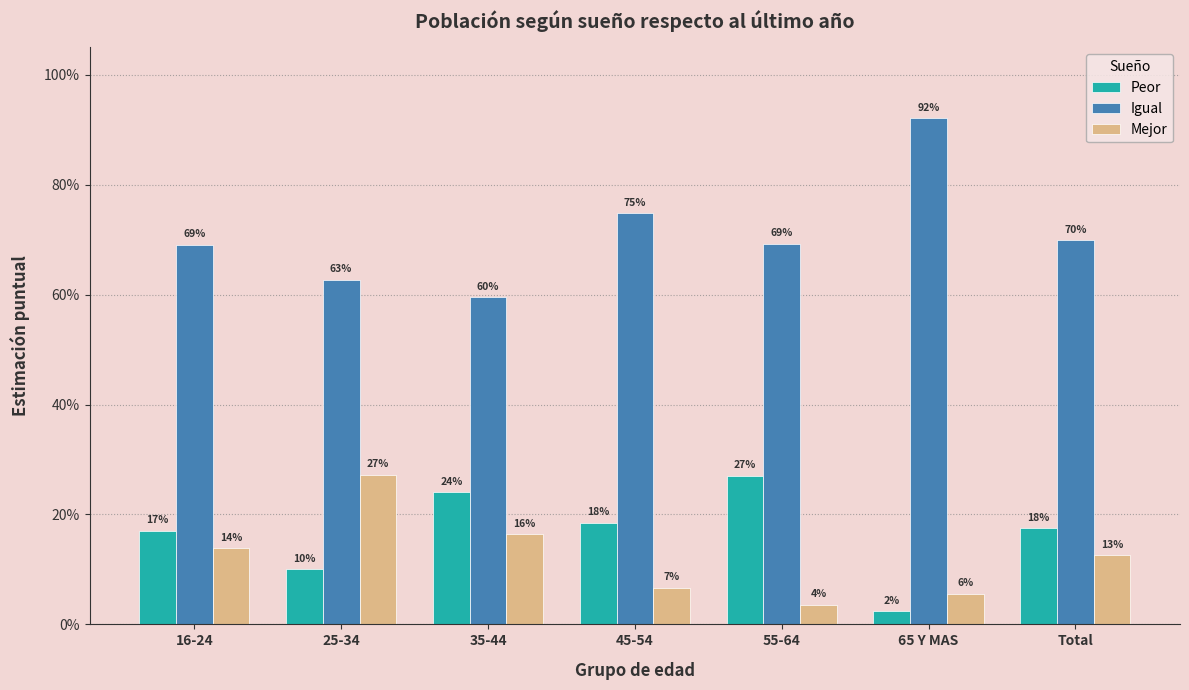

At how many categories does at least one series exceed 0?

7